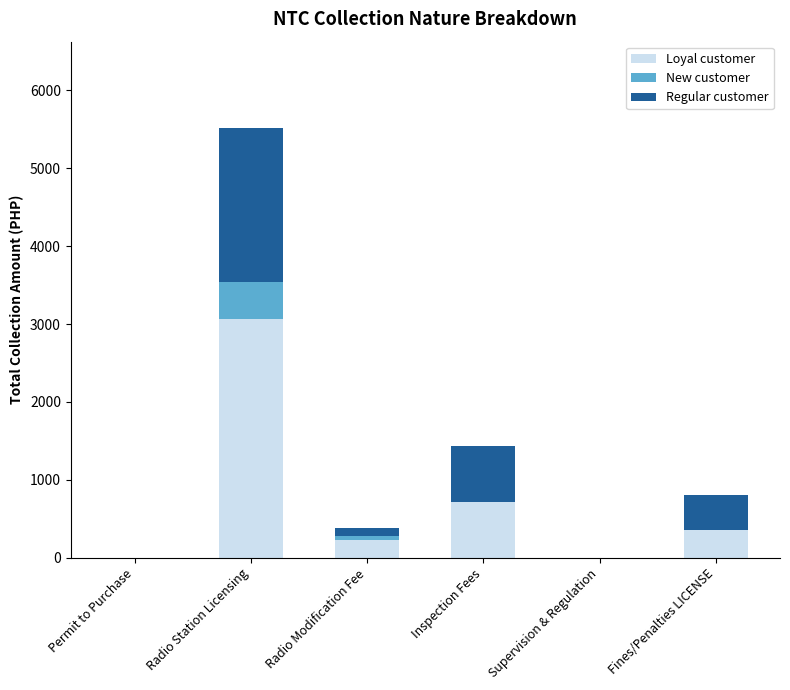

How many distinct data groups are displayed?

3